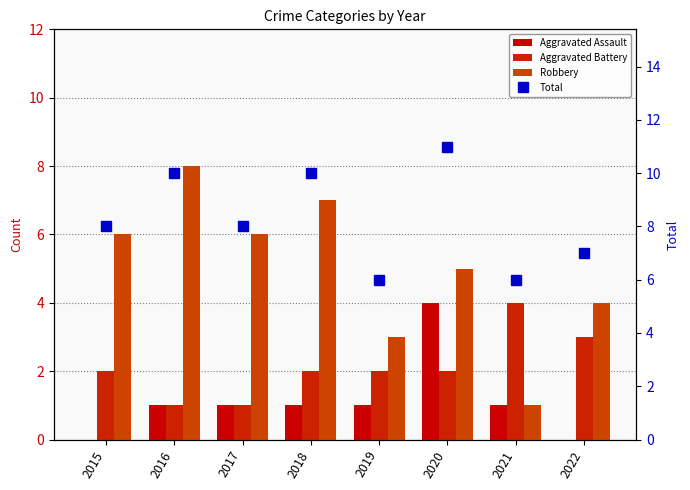

What is the average value of the Aggravated Battery series?

2